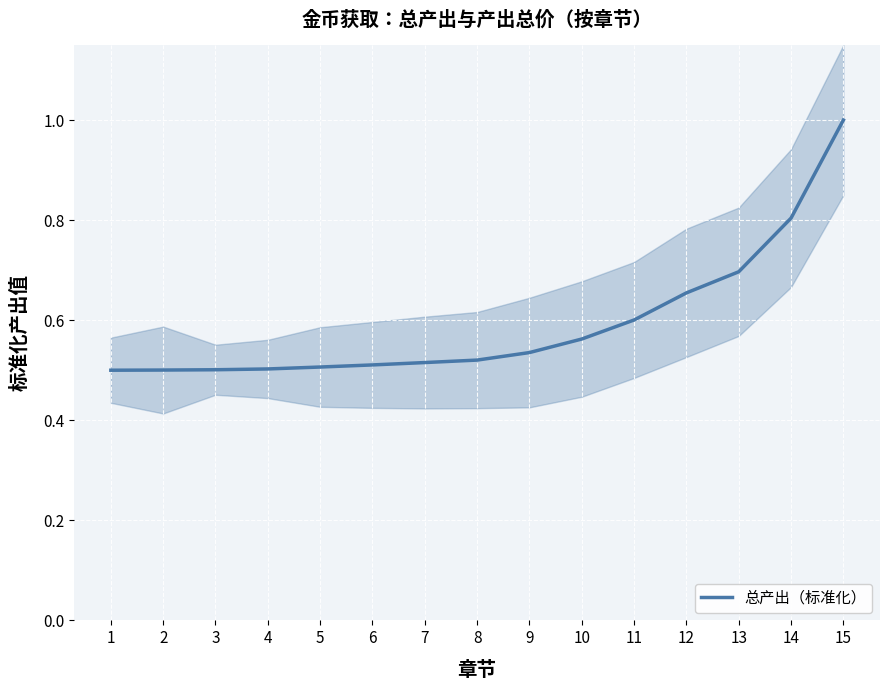

How many values are between 0 and 1?

15